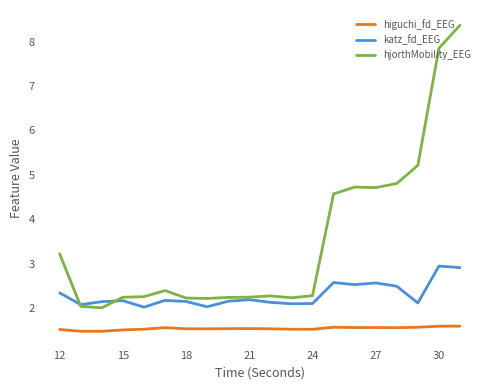

True or false: higuchi_fd_EEG and katz_fd_EEG intersect in this chart.

False